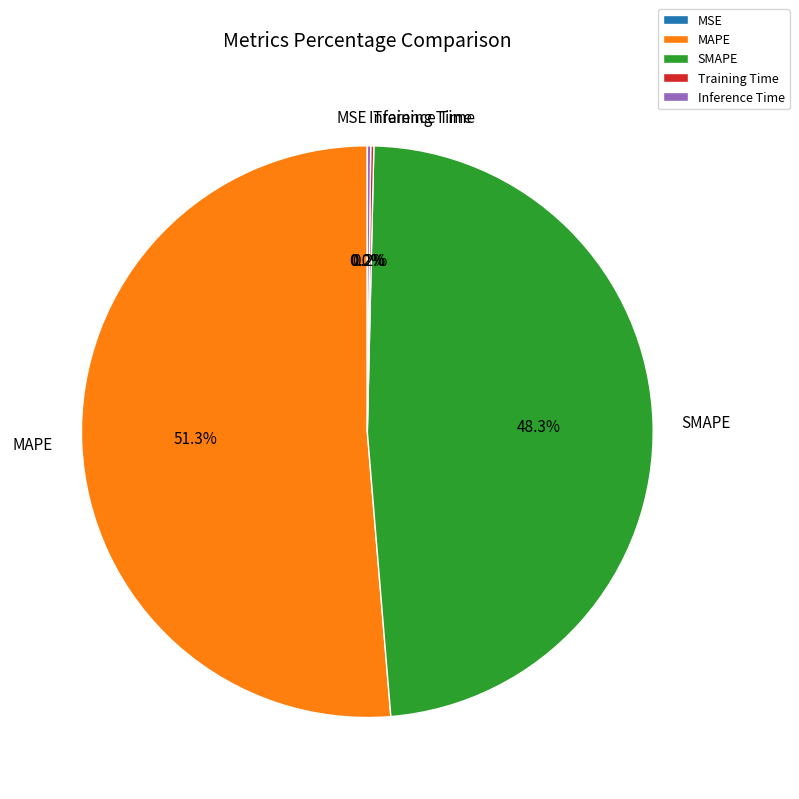

Does MAPE account for over 50% of the chart?

Yes